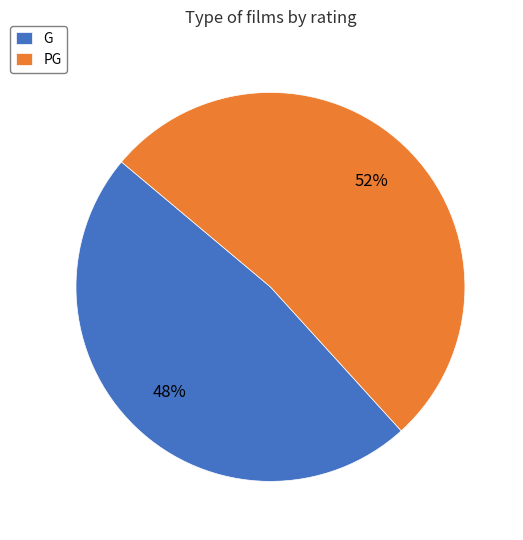

Approximately how many times larger is the value at G compared to PG?

0.9